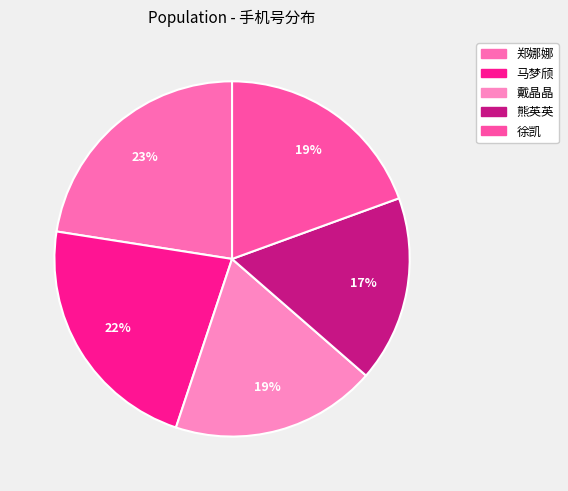

Count the number of slices in the pie.

5